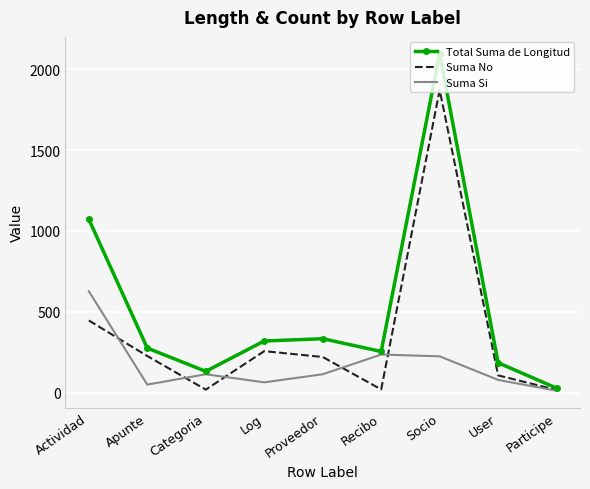

List the series in order of their peak value, highest first.

Total Suma de Longitud, Suma No, Suma Si